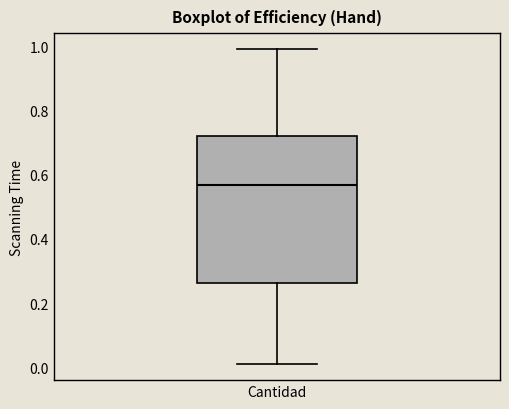

Read this box plot against the y-axis: the position of the median line, the range covered by the box, and the ends of both whiskers. The values are not printed on the chart, so give them approximately, as read against the axis.

median 0.56, box 0.26 to 0.72, whiskers 0.00 to 1.00